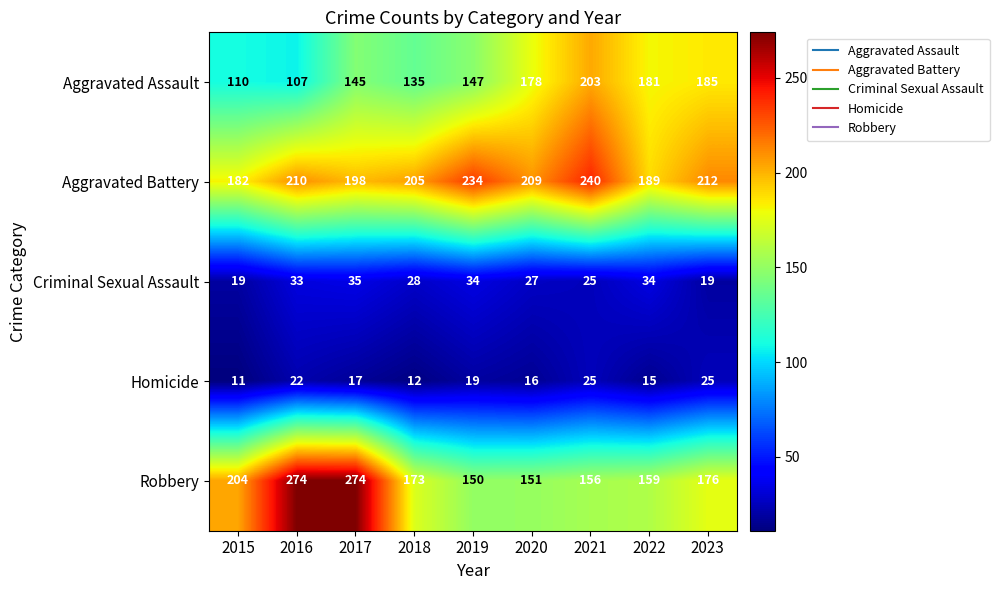

Is it true that Homicide equals 30 at 2017?

False